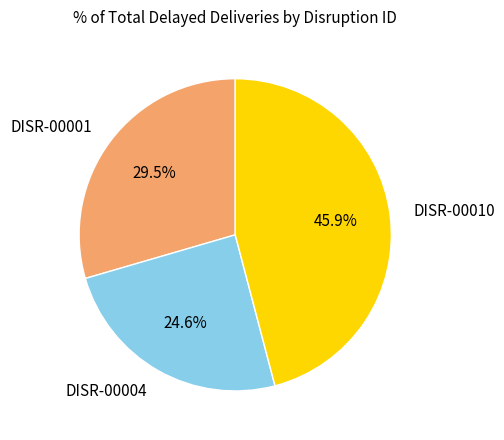

Does DISR-00004 represent more than half of the total?

No